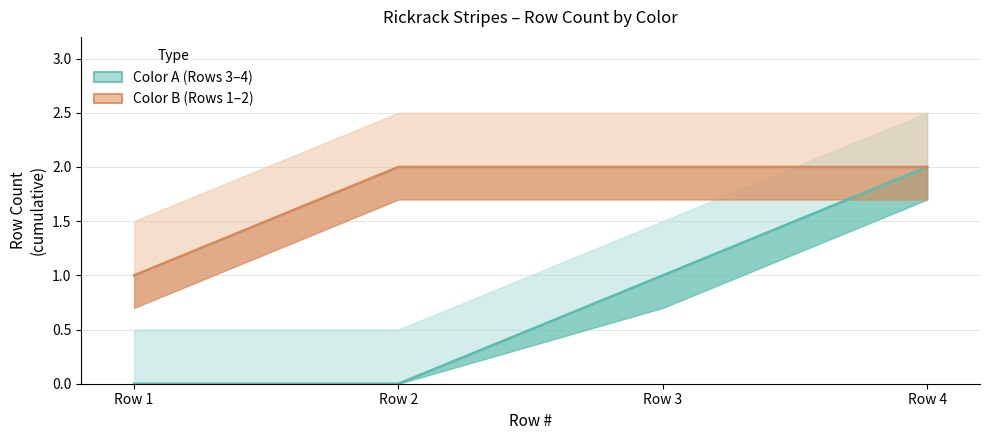

At which label does Color A (Rows 3–4) first exceed 1?

Row 4